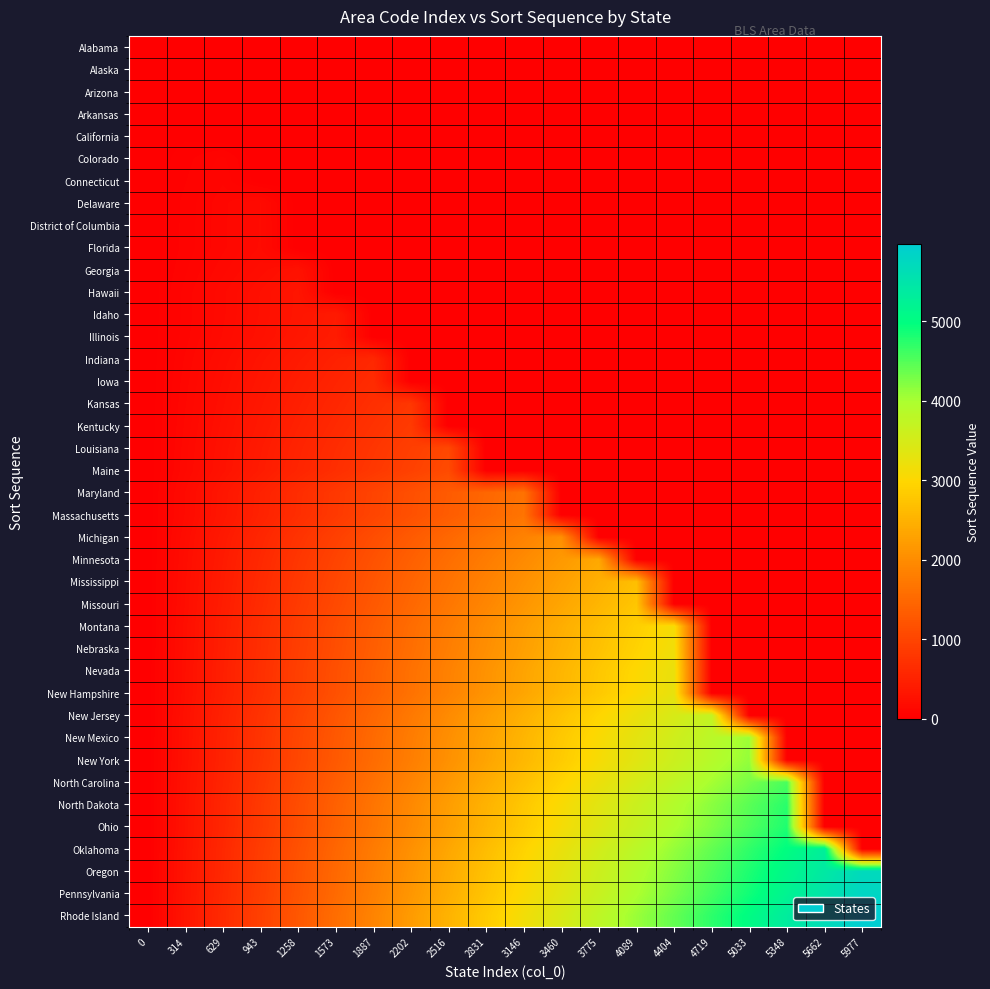

At how many categories does at least one series exceed 2518?

11